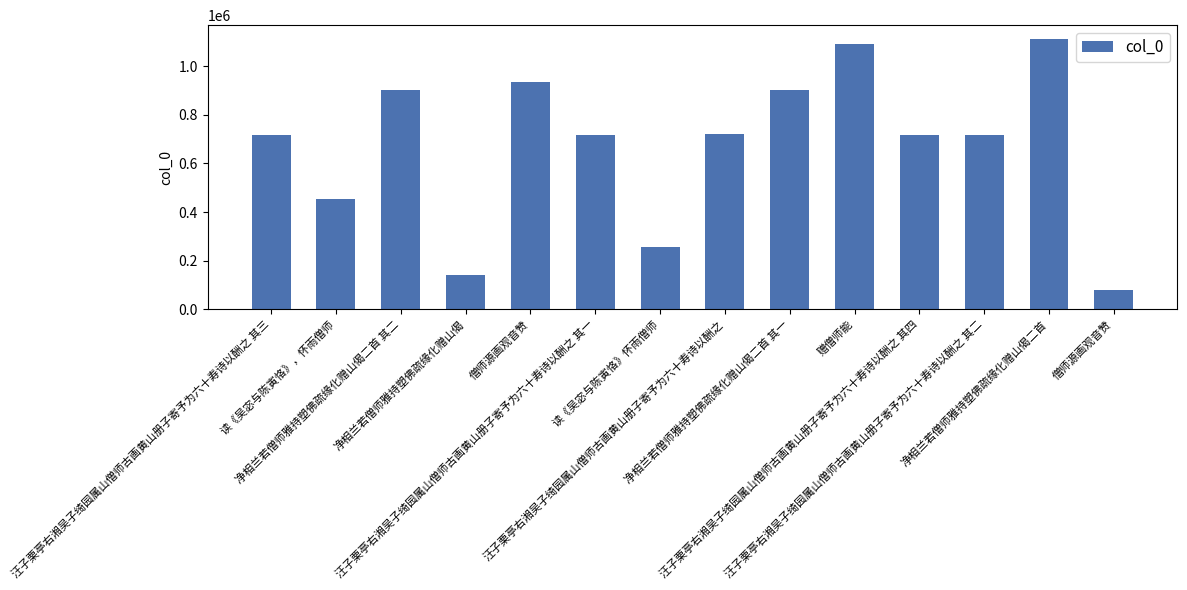

Which has a higher value, 净相兰若僧师雅持塑佛疏缘化赠山偈二首 其一 or 汪子栗亭右湘吴子绮园属山僧师古画黄山册子寄予为六十寿诗以酬之 其二?

净相兰若僧师雅持塑佛疏缘化赠山偈二首 其一